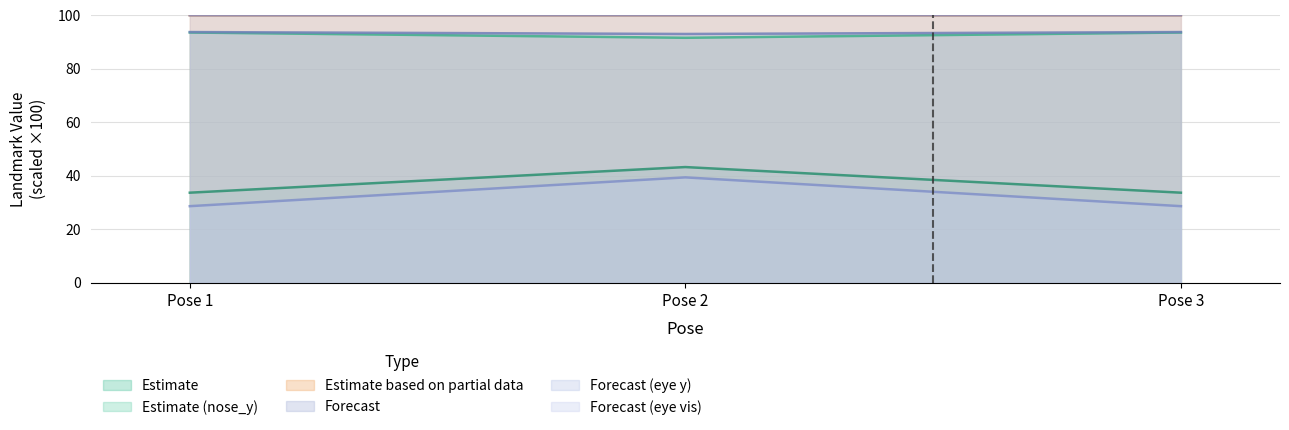

What is the value of the nose_x point at the 3rd from the left?

93.5